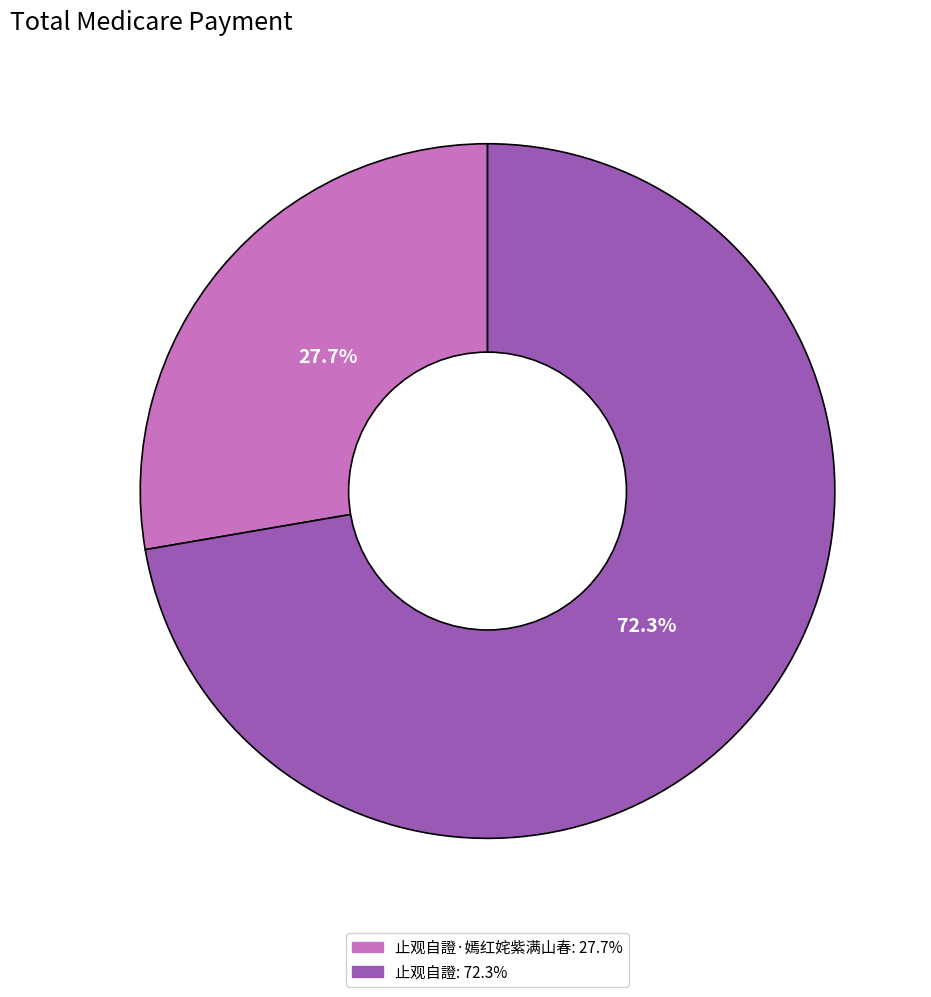

Is there any slice that represents more than half of the pie?

Yes